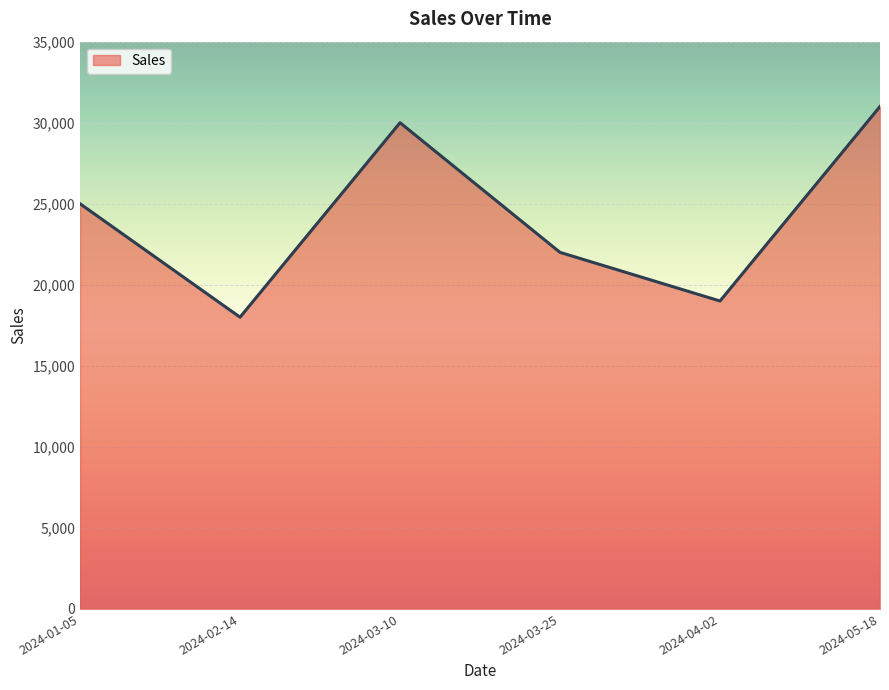

True or false: there are more than 1 points higher than both neighbors.

False